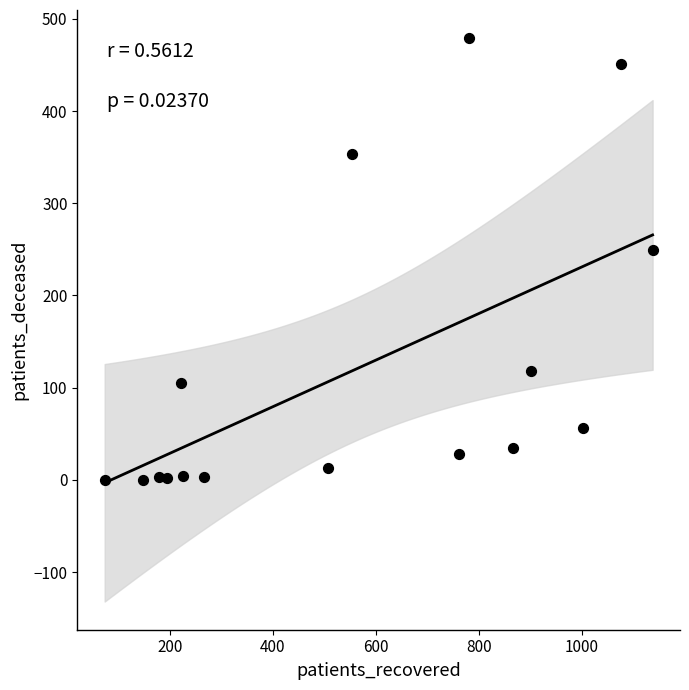

What Y value in the scatter plot is closest to 239?

249